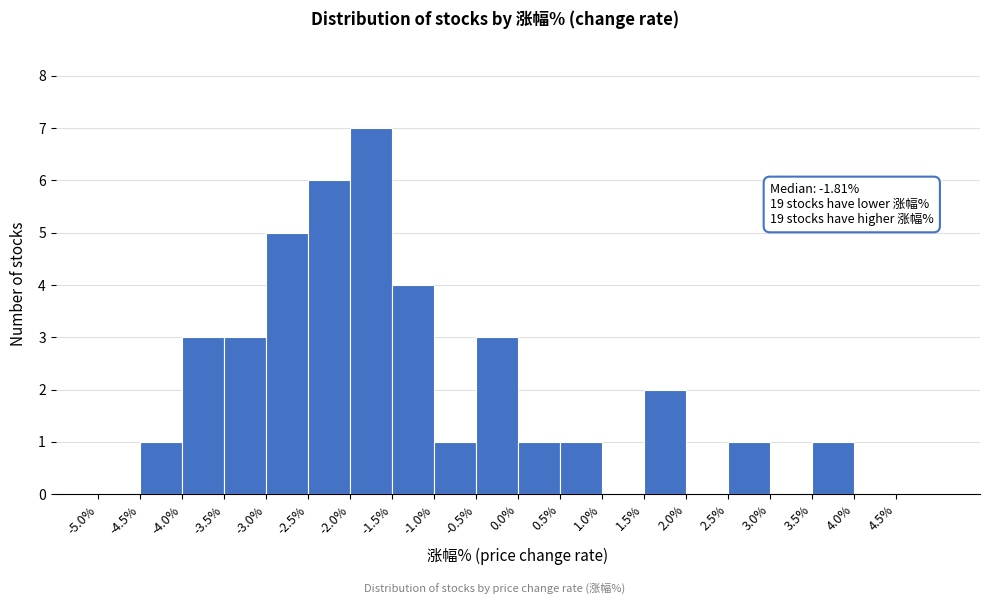

Over which range of the x-axis is the bar tallest?

-2.0 to -1.5